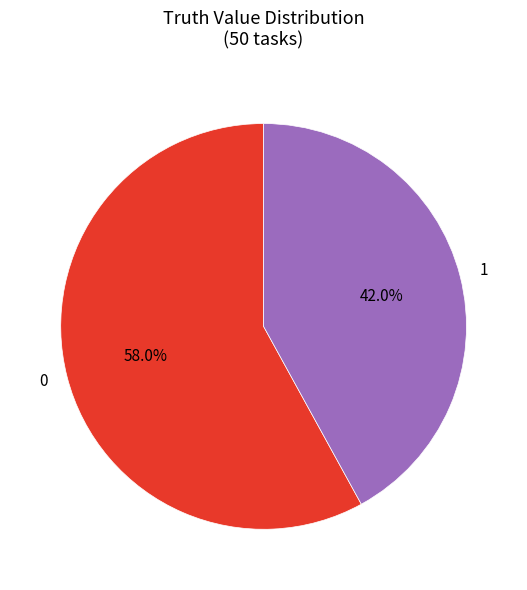

To the nearest percent, what is the difference between the 0 and 1 slice percentages?

16%